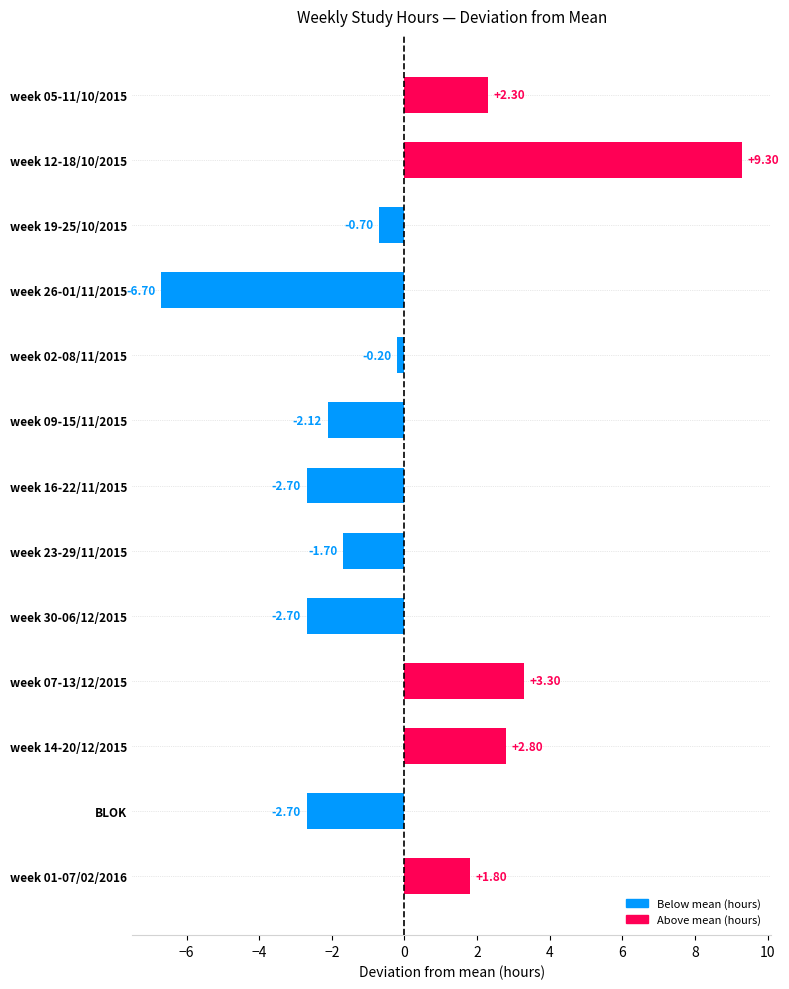

What is the ratio of the value at week 05-11/10/2015 to the value at week 07-13/12/2015?

0.7